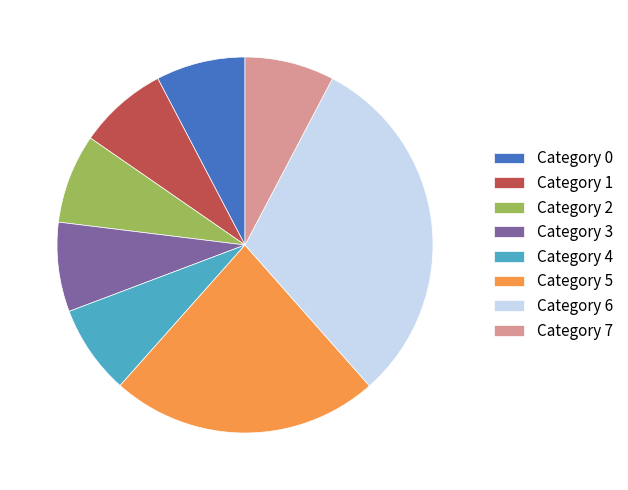

Does Category 1 account for over 50% of the chart?

No